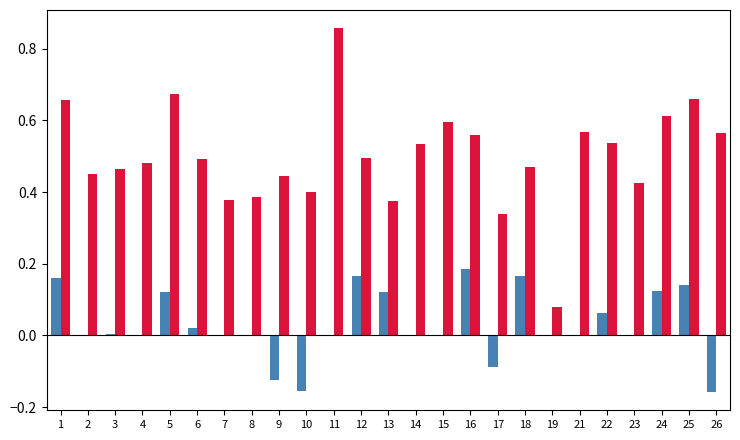

What is the total value across all series at 5?

0.8